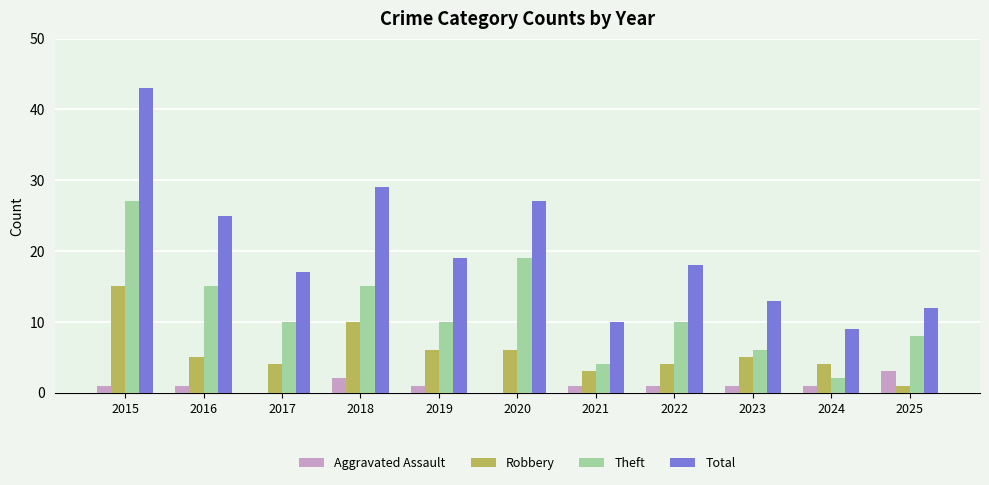

What is the maximum value for Theft?

27